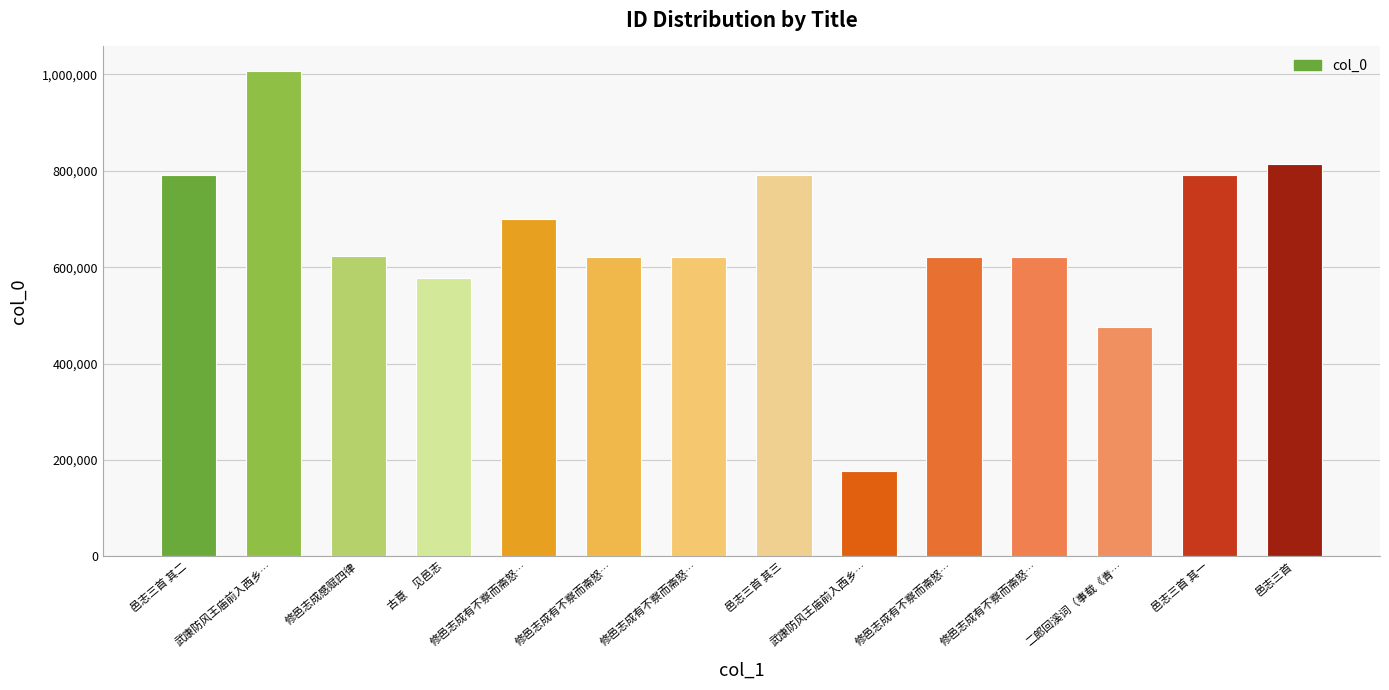

What is the approximate value at 修邑志成有不察而斋怒…, to the nearest 50?

622100